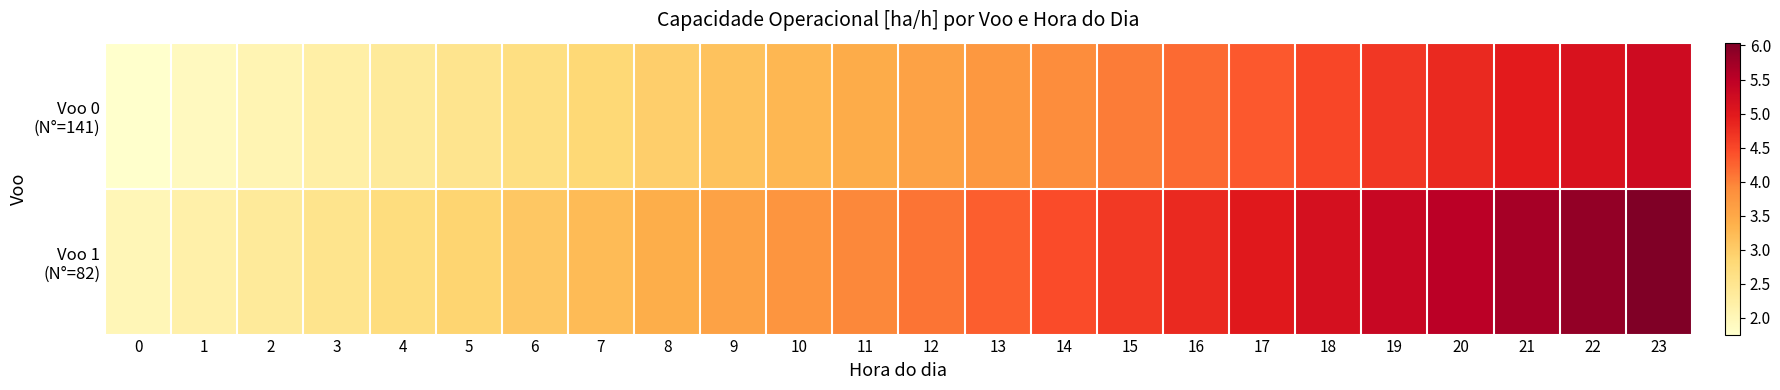

Rank the series by their average value, from lowest to highest.

Voo 0 (N°=141), Voo 1 (N°=82)